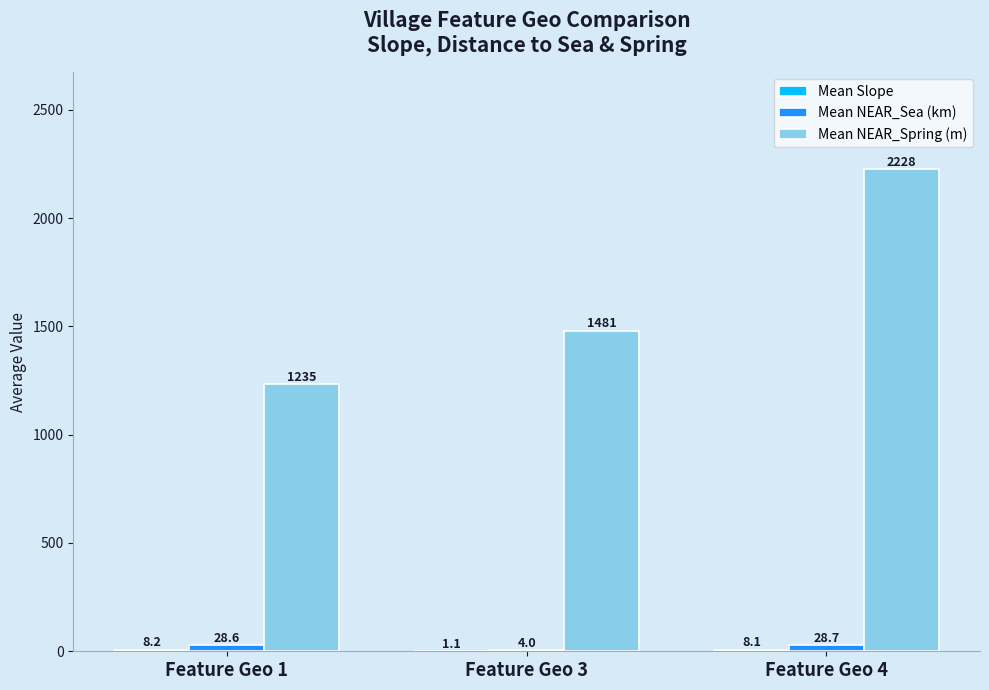

Are the bars grouped side by side (vs. stacked)?

Yes